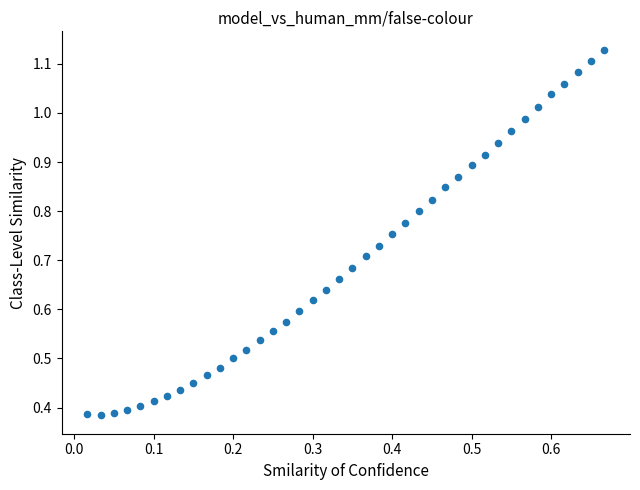

How many data points are displayed?

40